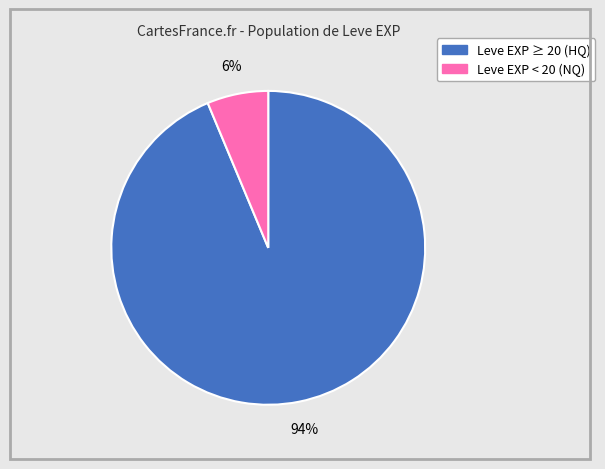

Is there a majority slice in this chart?

Yes